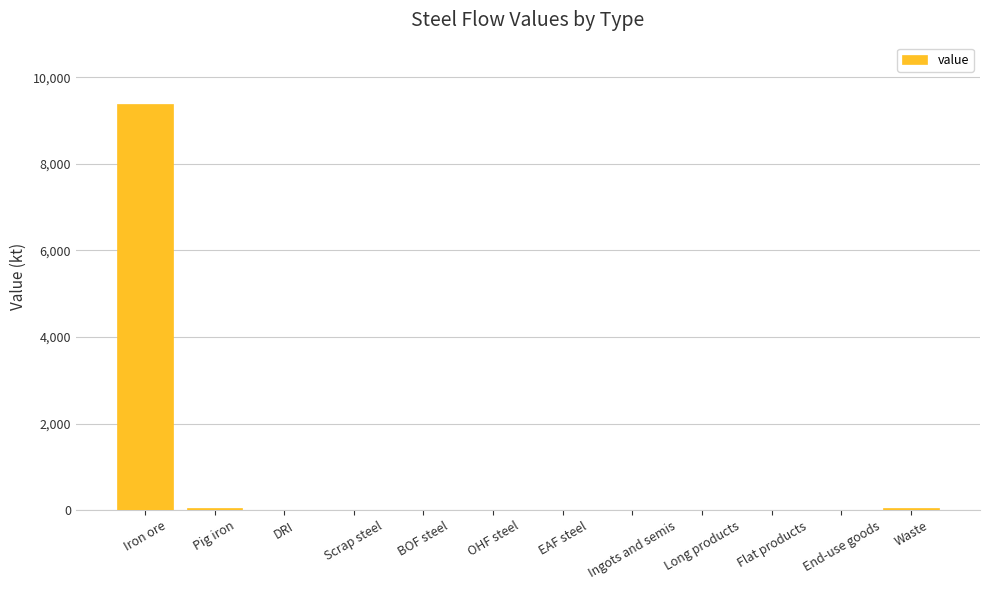

How many data points are above 0?

3